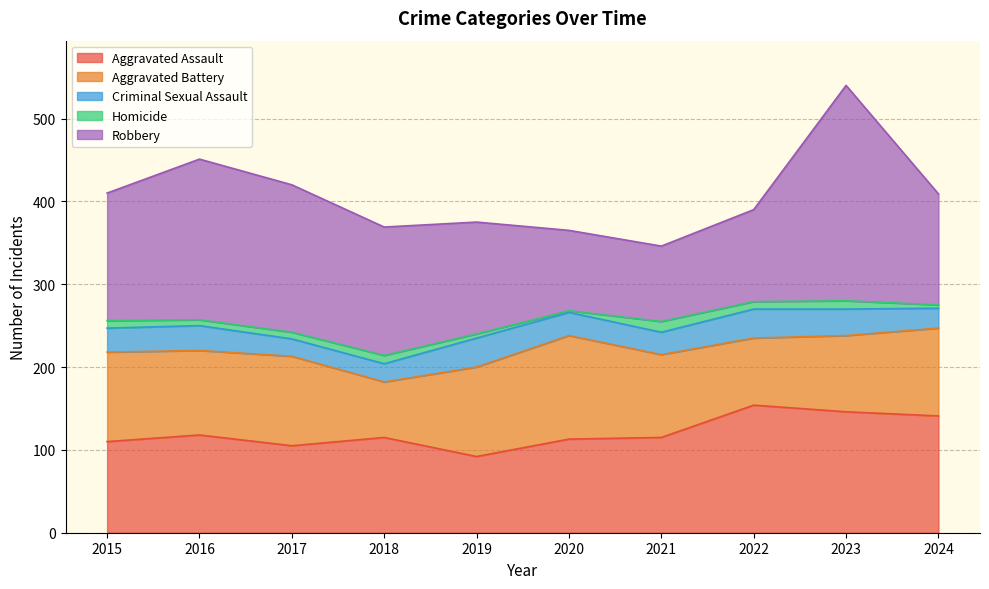

Reading left to right, extract all data points from this chart.

Aggravated Assault: 110	118	105	115	92	113	115	154	146	141
Aggravated Battery: 108	102	108	67	108	125	100	81	92	106
Criminal Sexual Assault: 29	30	21	22	35	28	27	35	32	24
Homicide: 9	7	8	10	5	2	13	9	10	4
Robbery: 154	194	178	155	135	97	91	111	260	134